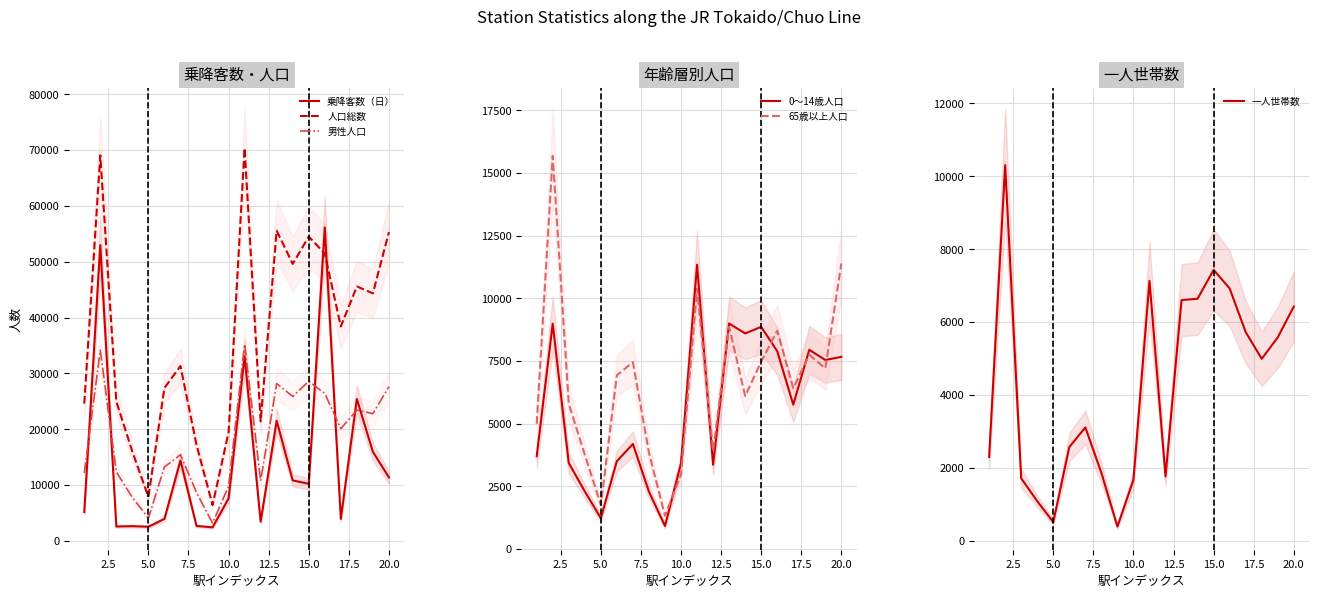

How many interior local peaks does the 0～14歳人口 series have?

6